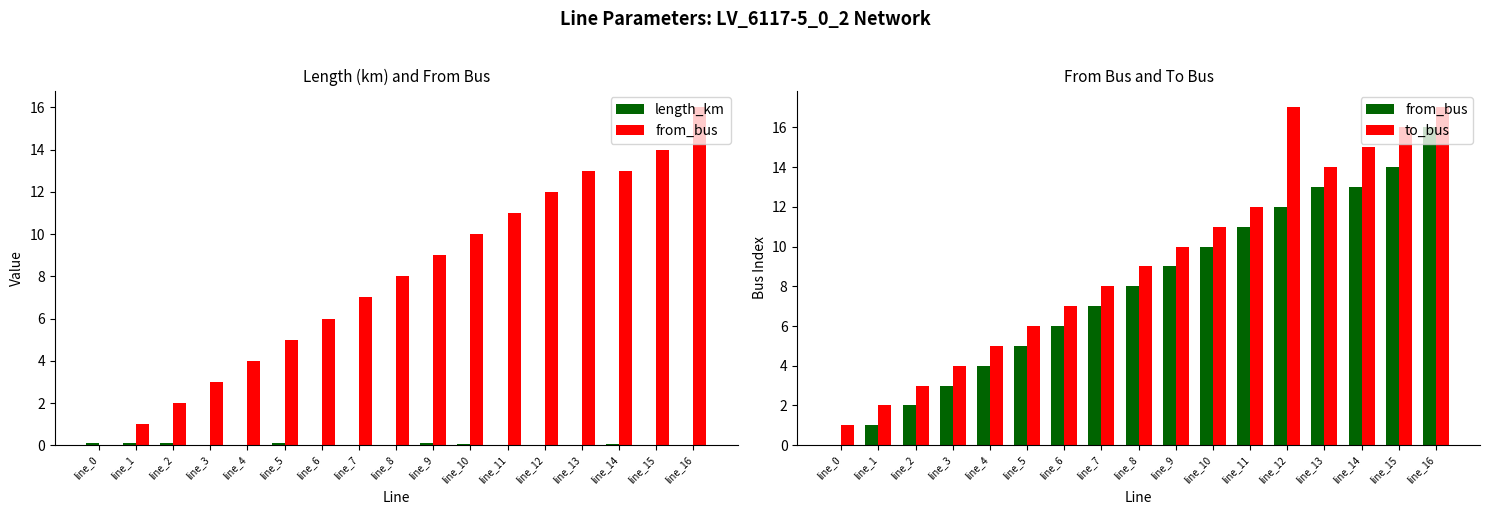

At line_3, list the series in order from smallest to largest.

length_km, from_bus, to_bus